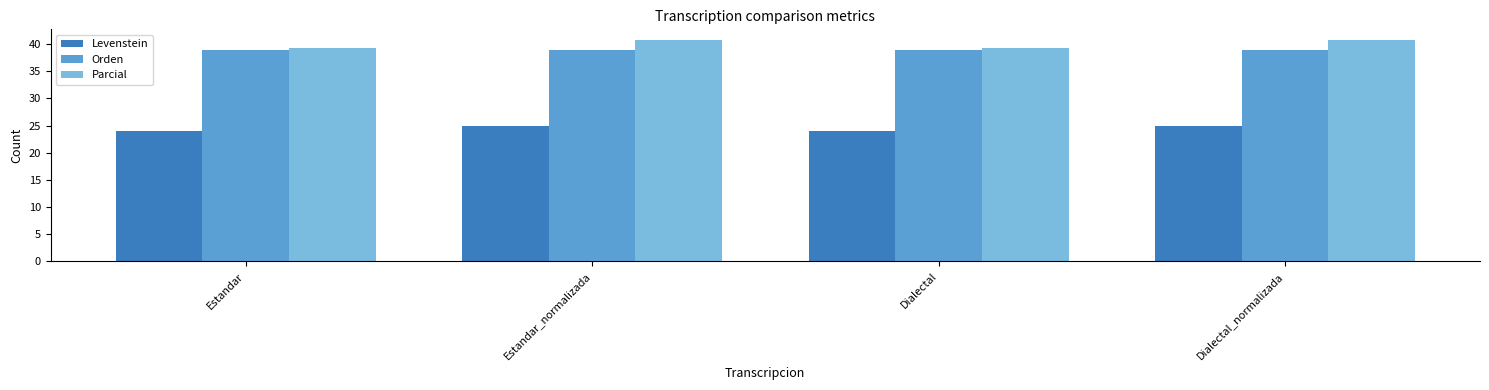

Is the value of Orden at Dialectal_normalizada greater than the value of Levenstein at Dialectal_normalizada?

Yes